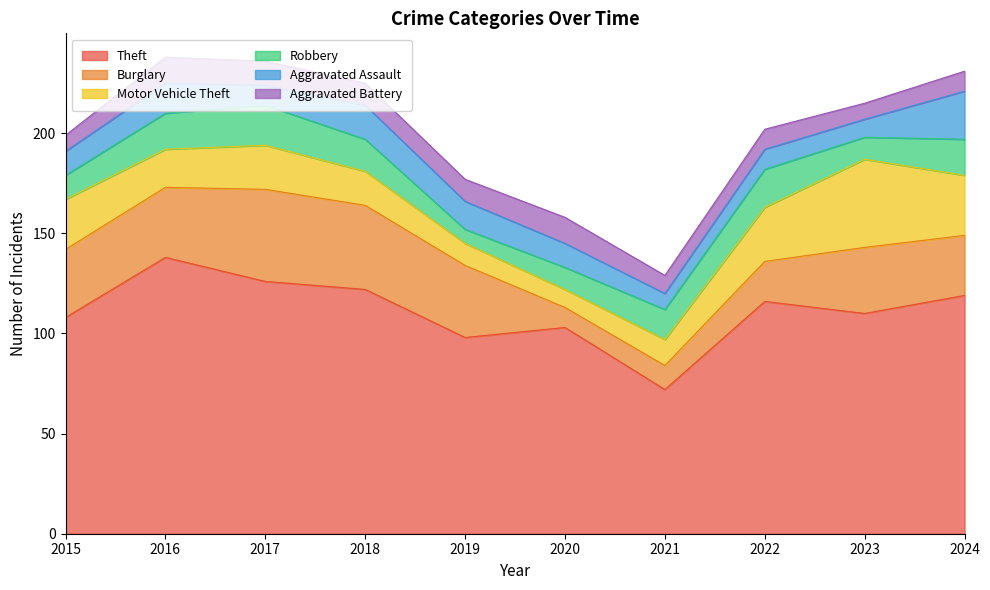

What is the difference between the maximum and second lowest values in the Aggravated Battery series?

5